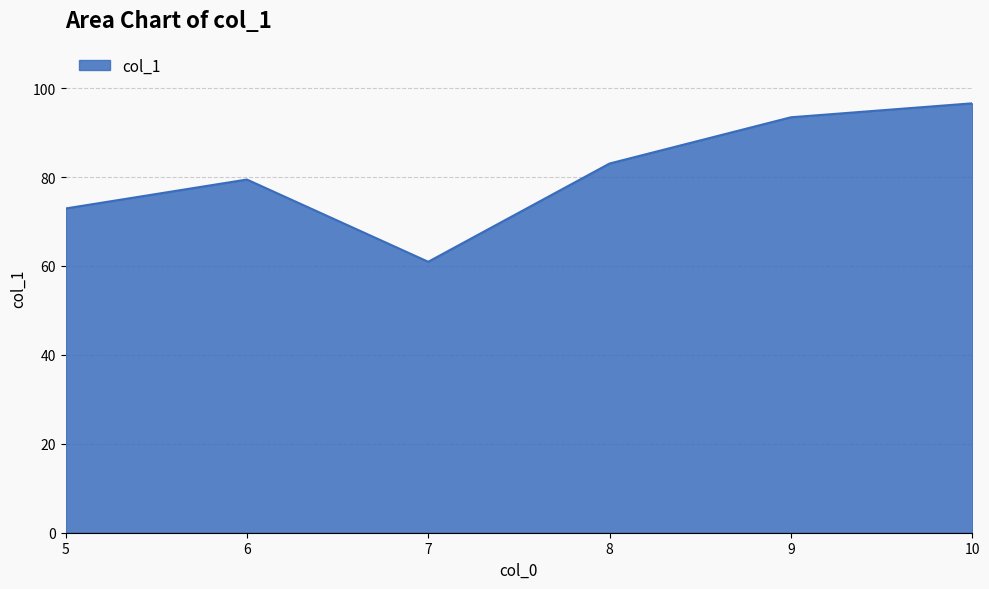

What is the difference between the values at 8 and 10?

13.5